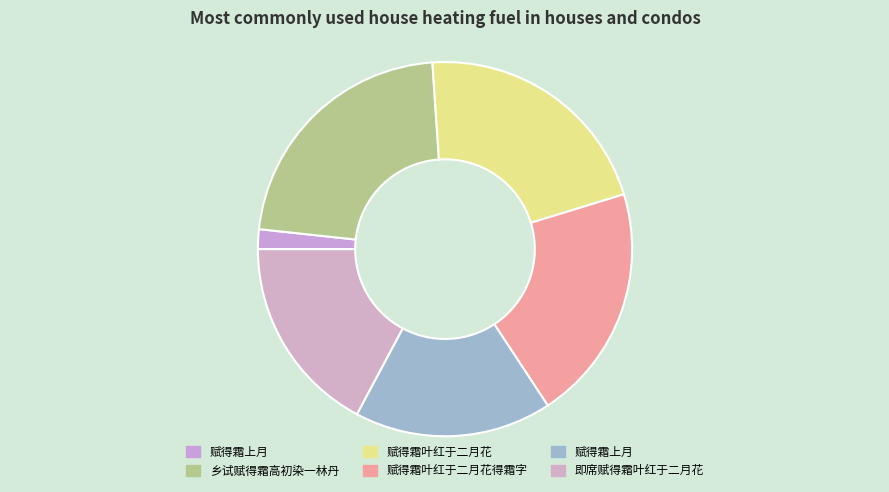

Count the number of slices in the pie.

6